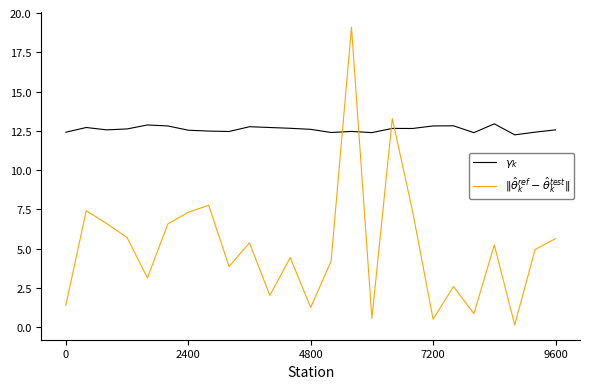

What is the maximum value shown in the chart?

19.1